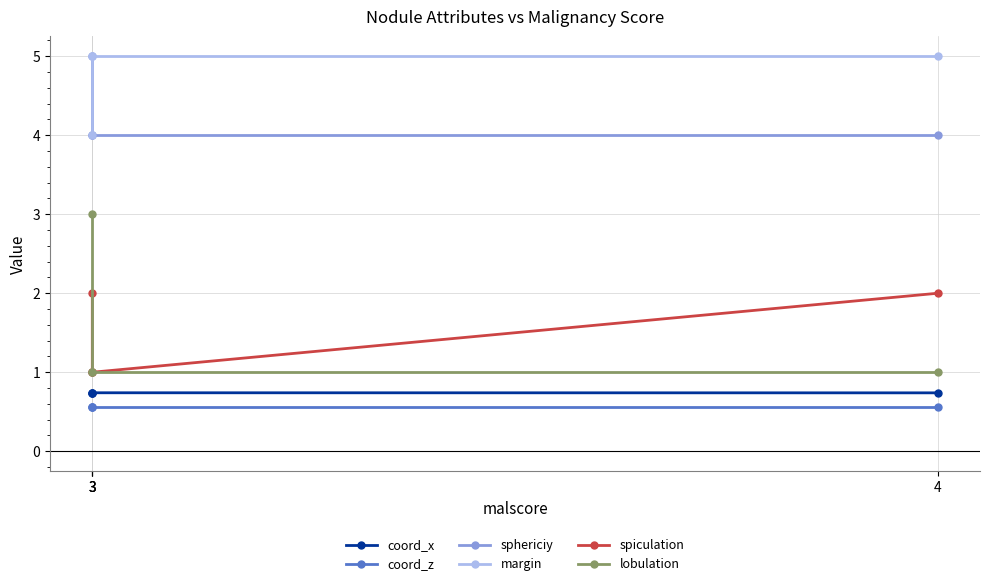

Which series has the largest total across all categories?

margin